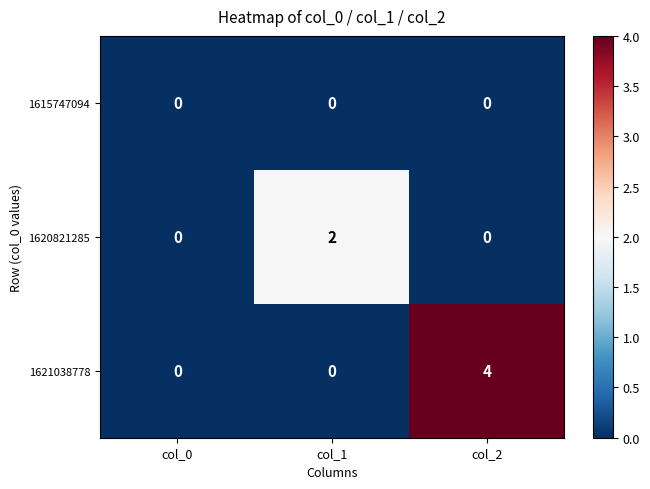

Is it true that 1620821285 equals 0 at col_0?

True